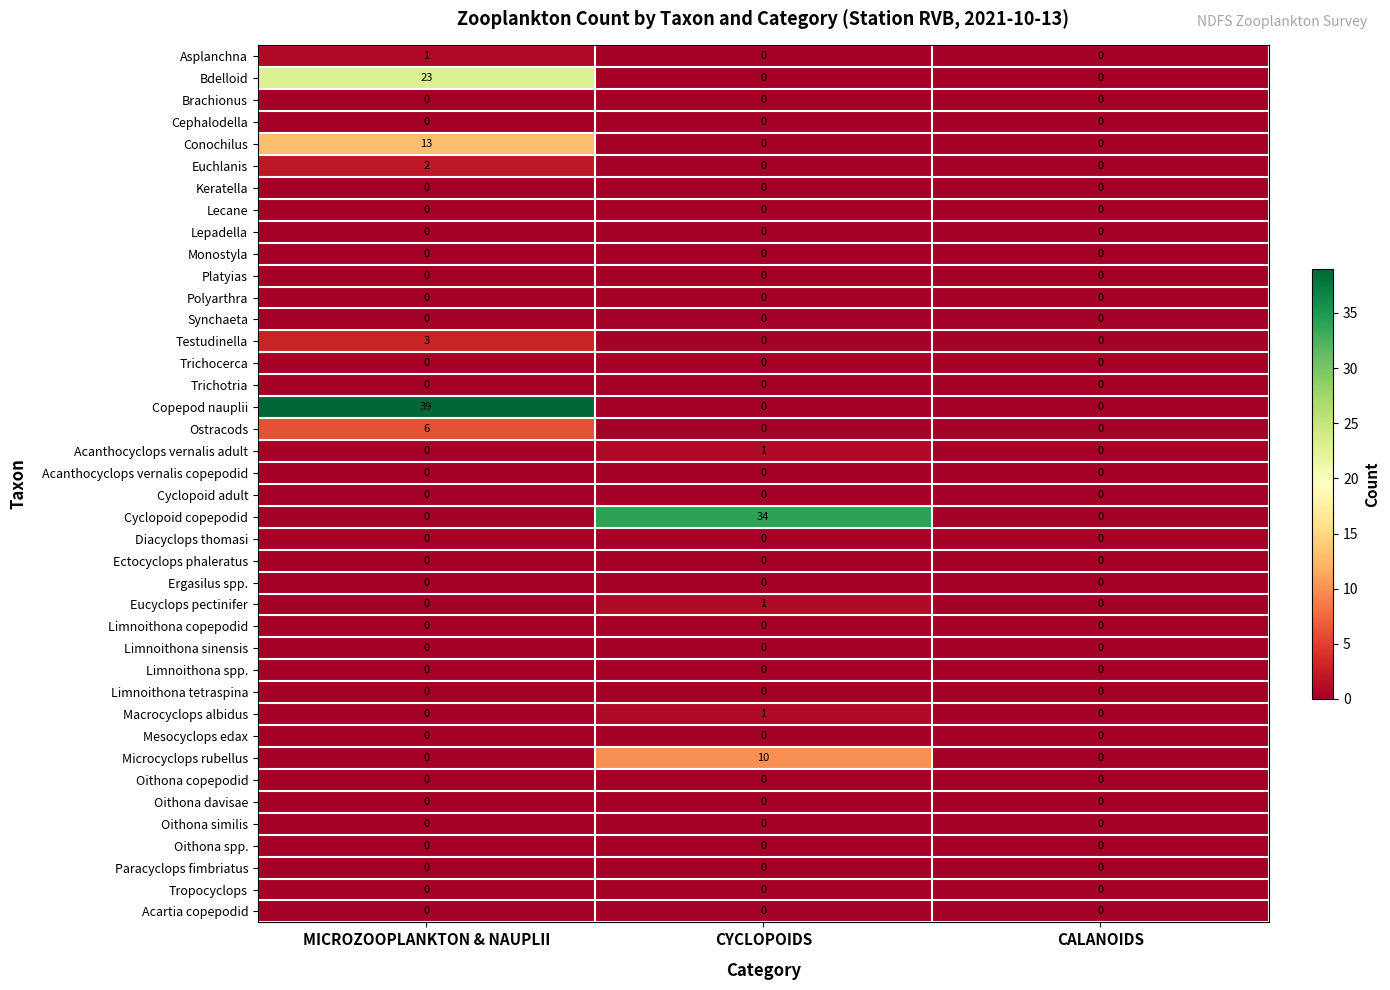

At how many categories does at least one series exceed 19?

2